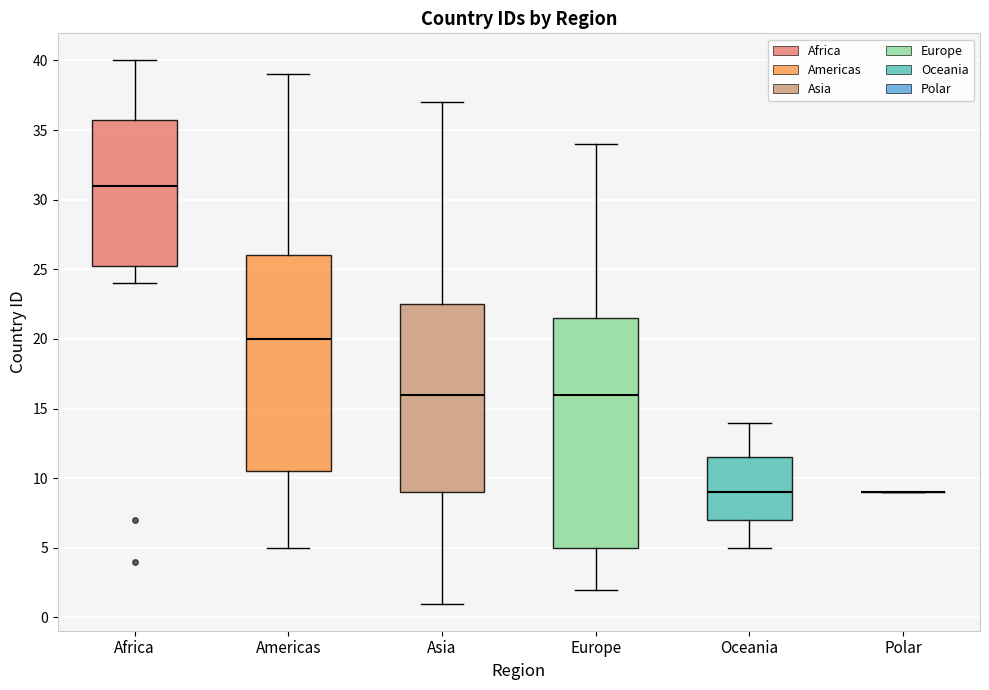

Reading left to right, transcribe this box plot: for each box, give where its median line is, the range the box spans, and where its two whiskers end, as read against the y-axis. The values are not printed on the chart, so give them approximately, as read against the axis.

Africa: median 31.0, box 25.5 to 36.0, whiskers 24.0 to 40.0
Americas: median 20.0, box 10.5 to 26.0, whiskers 5.0 to 39.0
Asia: median 16.0, box 9.0 to 22.5, whiskers 1.0 to 37.0
Europe: median 16.0, box 5.0 to 21.5, whiskers 2.0 to 34.0
Oceania: median 9.0, box 7.0 to 11.5, whiskers 5.0 to 14.0
Polar: box collapsed to a line at 9.0, whiskers 9.0 to 9.0